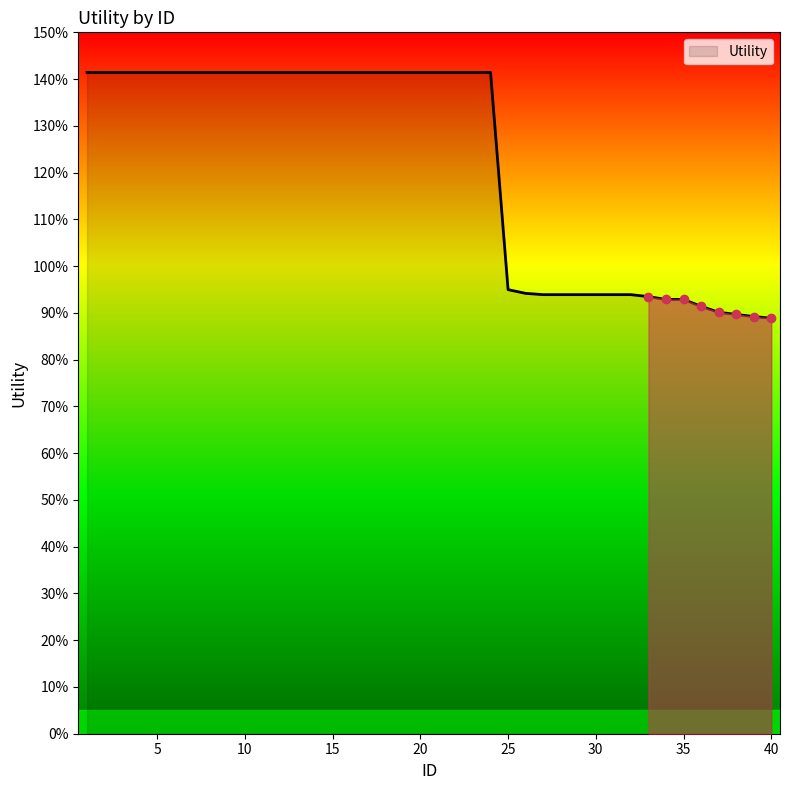

Reading left to right, extract all data points from this chart.

1=1.4	2=1.4	3=1.4	4=1.4	5=1.4	6=1.4	7=1.4	8=1.4	9=1.4	10=1.4	11=1.4	12=1.4	13=1.4	14=1.4	15=1.4	16=1.4	17=1.4	18=1.4	19=1.4	20=1.4	21=1.4	22=1.4	23=1.4	24=1.4	25=0.9	26=0.9	27=0.9	28=0.9	29=0.9	30=0.9	31=0.9	32=0.9	33=0.9	34=0.9	35=0.9	36=0.9	37=0.9	38=0.9	39=0.9	40=0.9